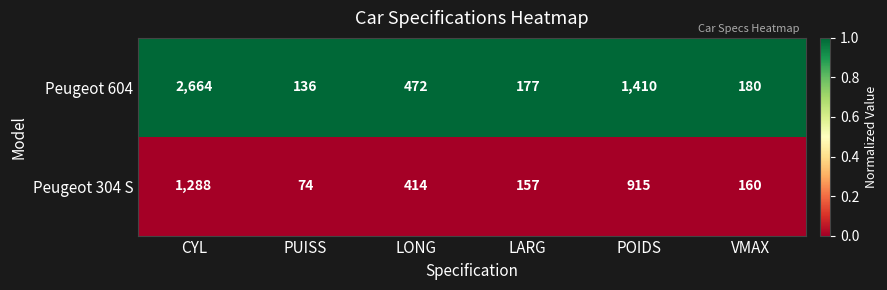

What is the sum of all Peugeot 604 values?

5039